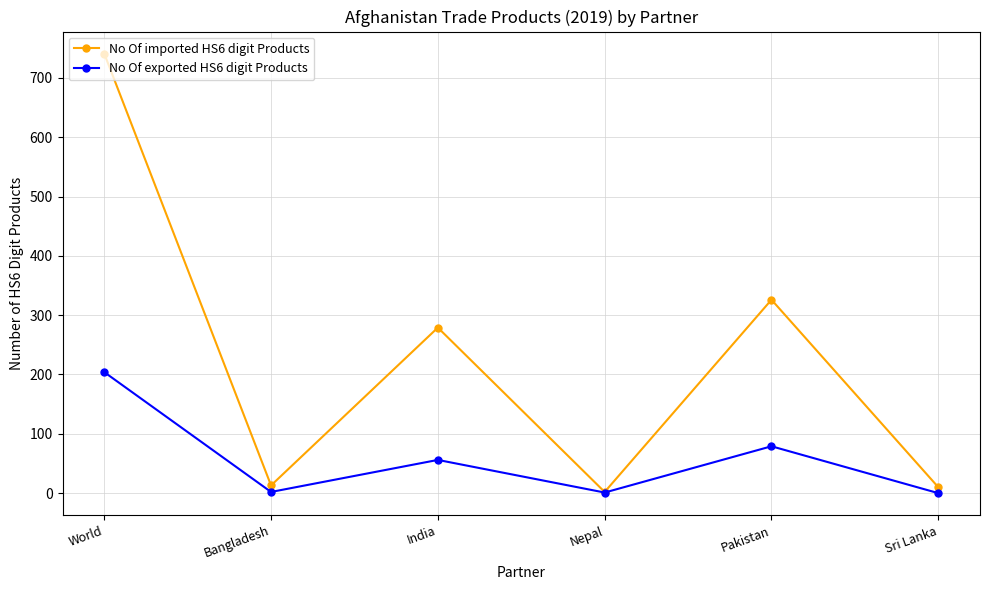

What is the sum of the No Of exported HS6 digit Products values at World and Nepal?

205